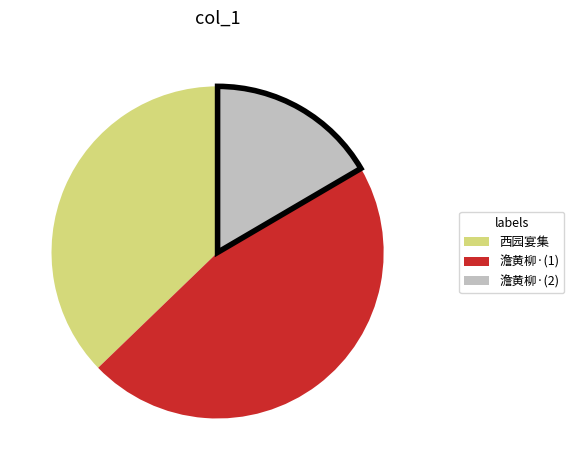

Does any single category account for the majority?

No